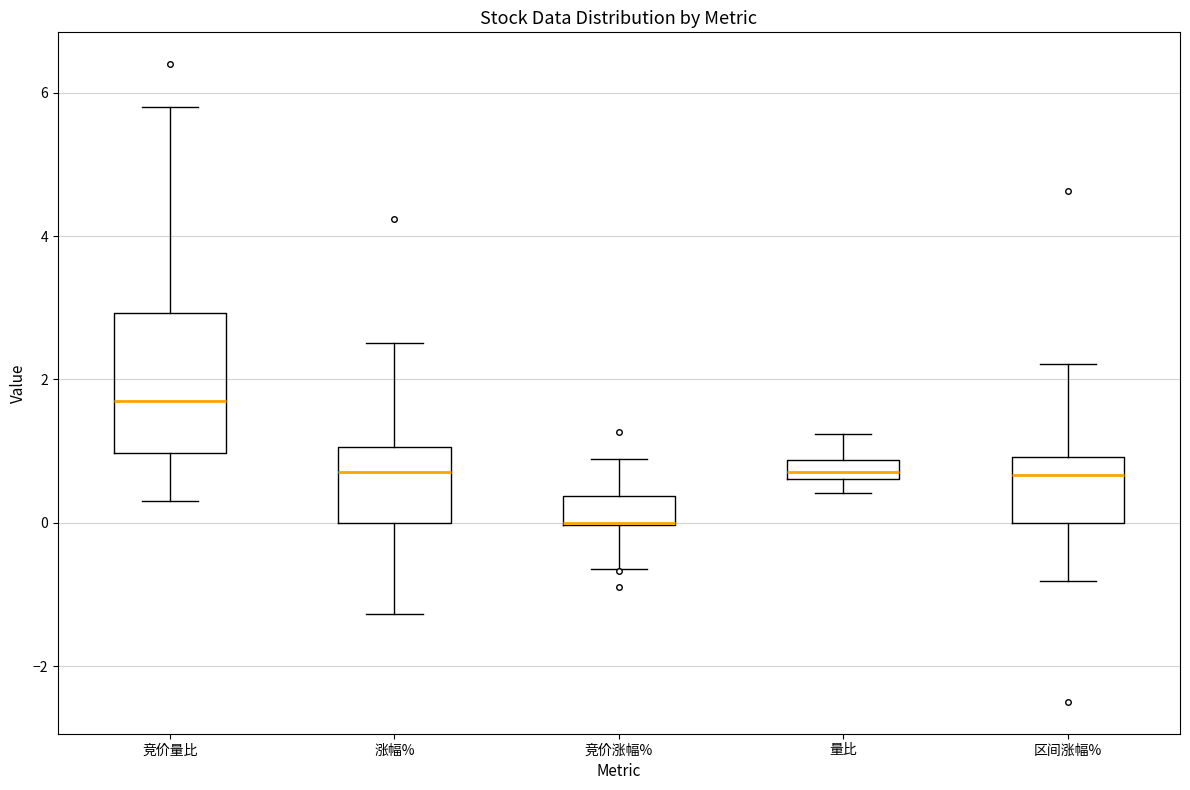

Comparing the boxes themselves (not the whiskers), which one is the tallest?

竞价量比